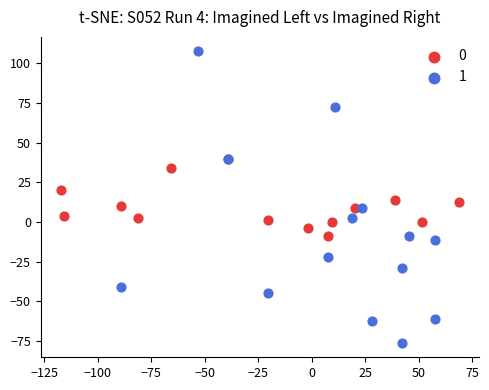

Which series reaches the maximum Y coordinate?

1